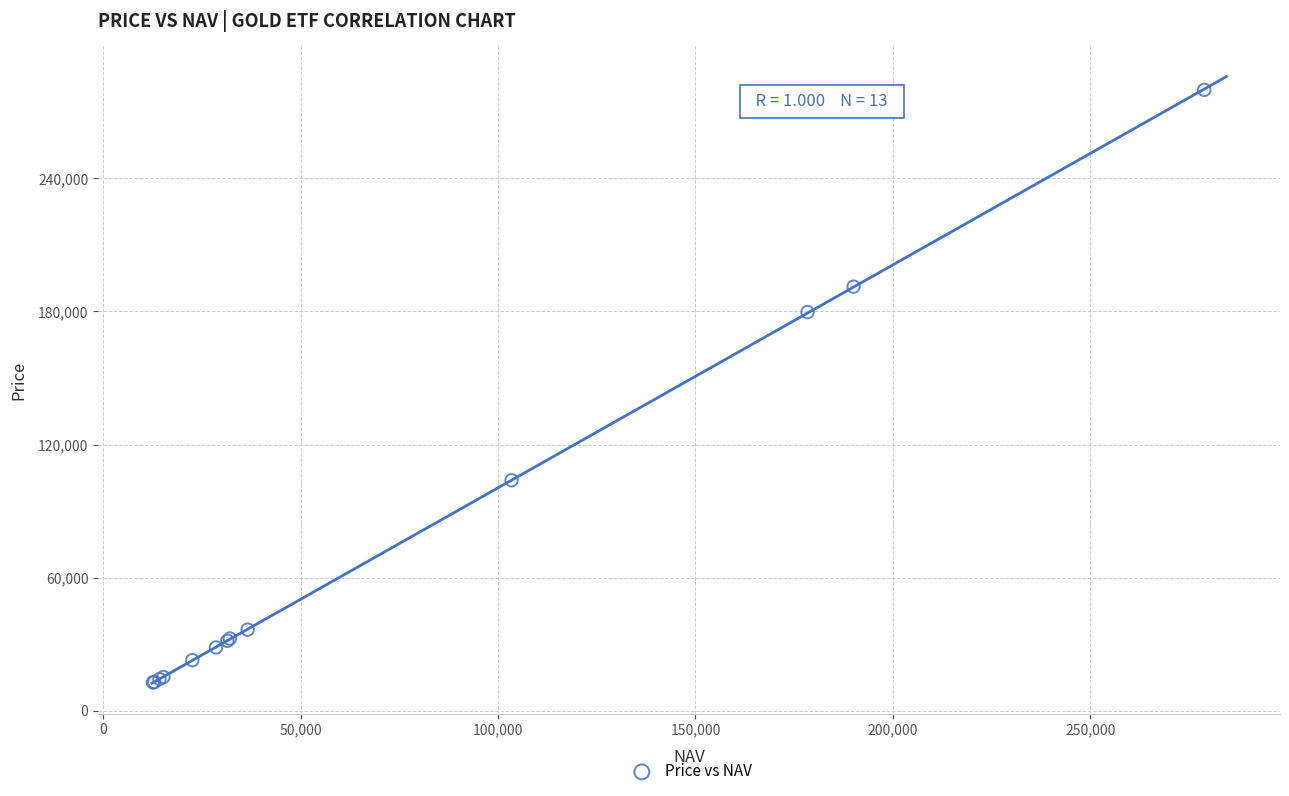

What Y value in the scatter plot is closest to 146337?

179722